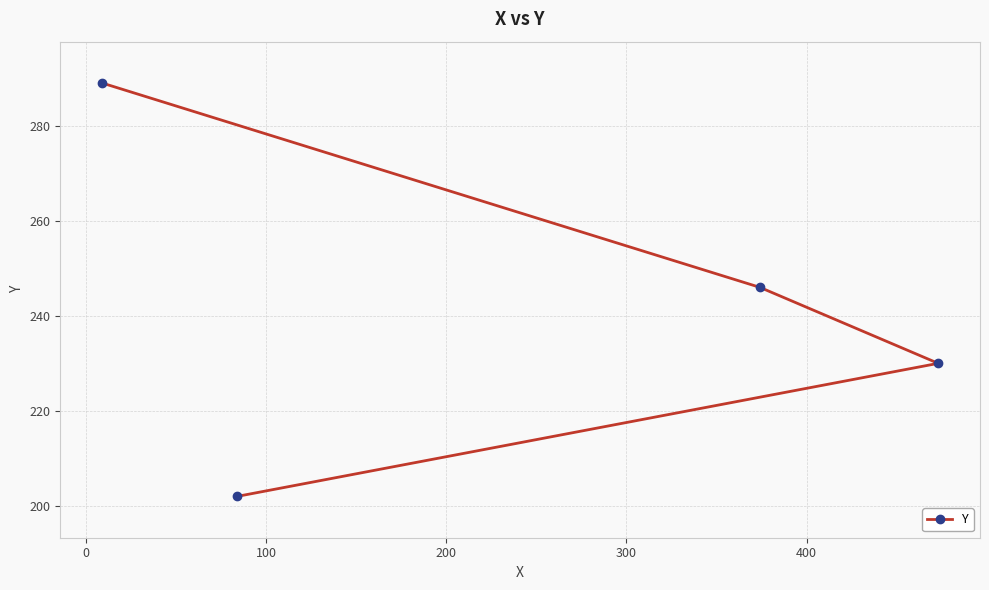

How many data points are less than 246?

2